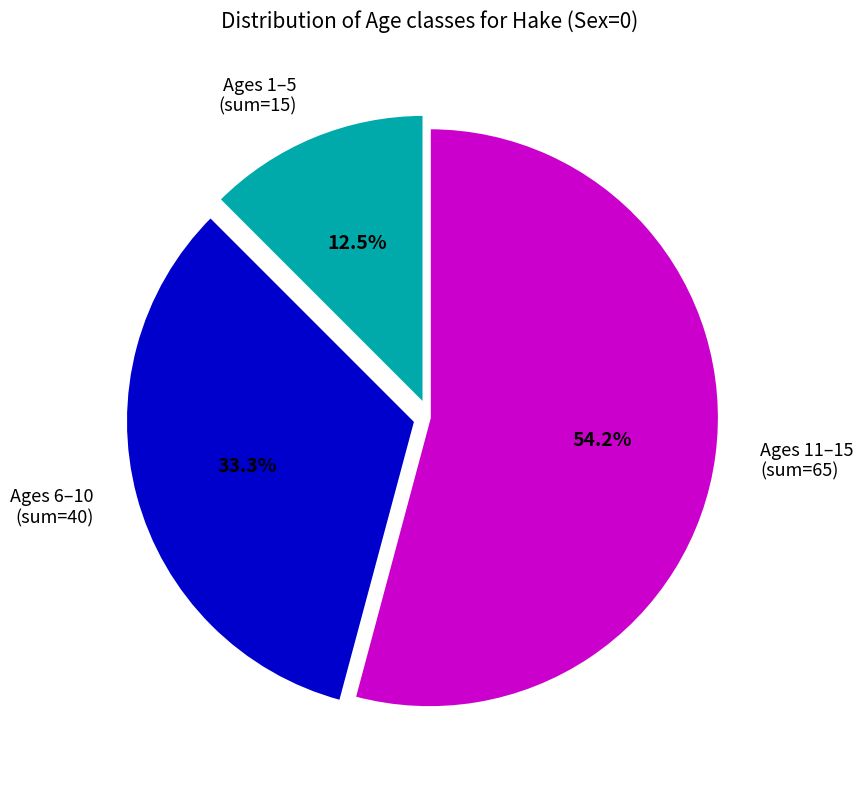

Does any single category account for the majority?

Yes